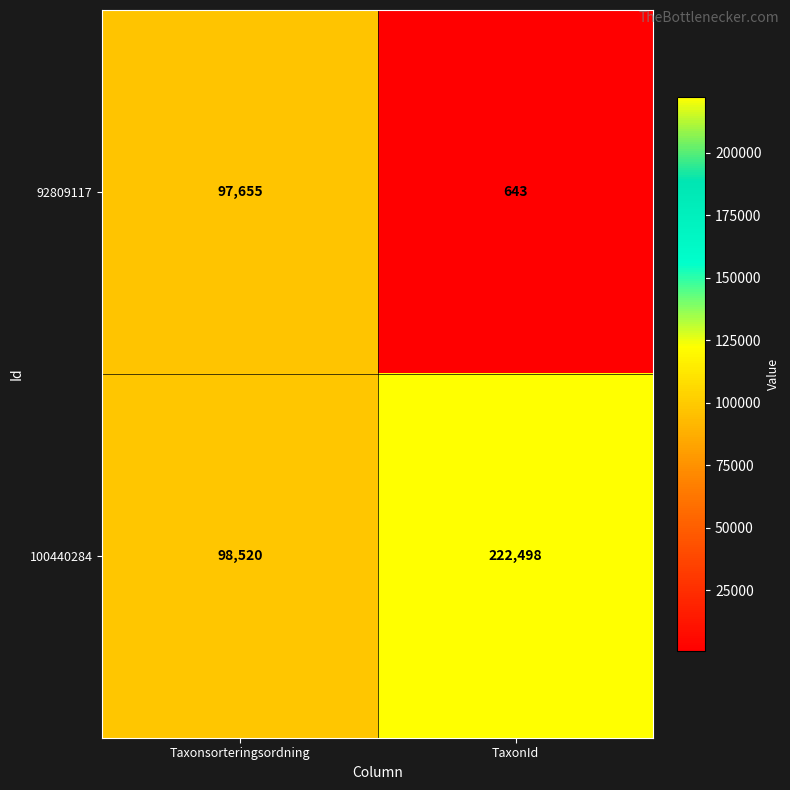

Which series has the largest total across all categories?

100440284